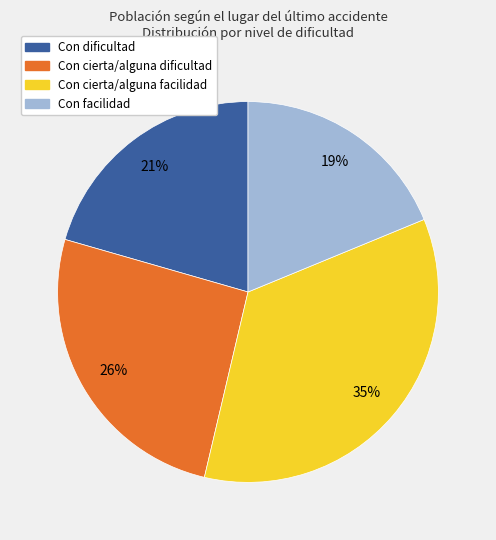

Is there a majority slice in this chart?

No